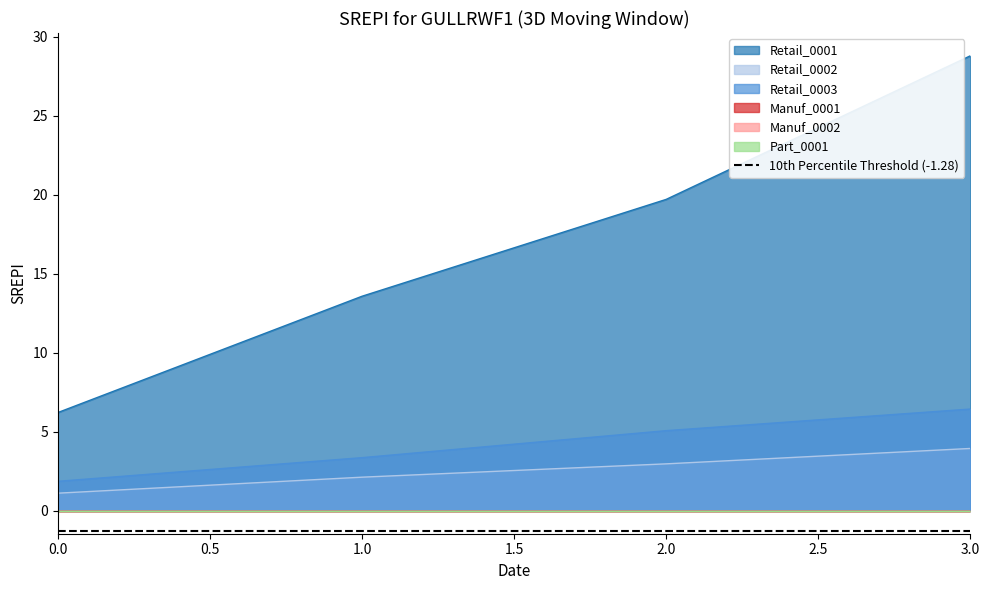

Reading left to right, transcribe all the data shown in this chart.

Retail_0001: 6.2	13.6	19.7	28.8
Retail_0002: 1.1	2.1	3.0	4.0
Retail_0003: 1.9	3.4	5.1	6.4